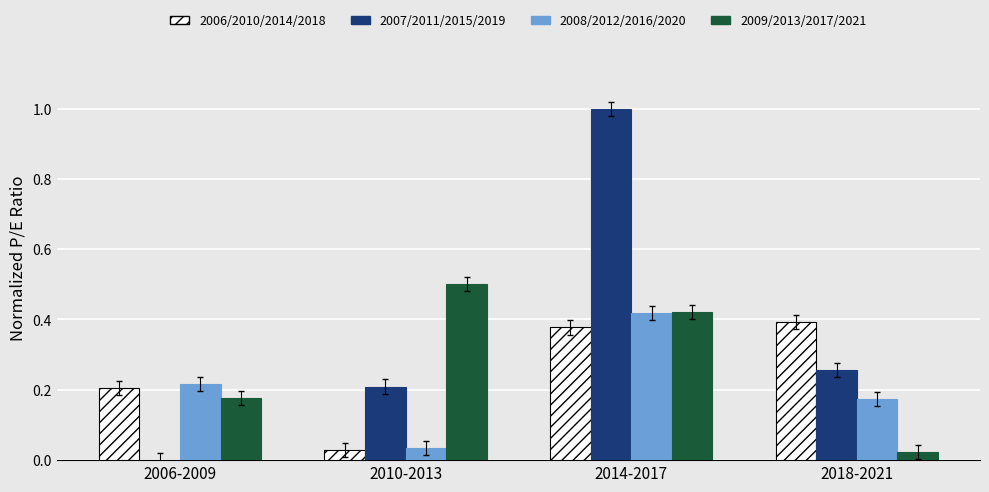

What is the total value across all series at 2010-2013?

0.8